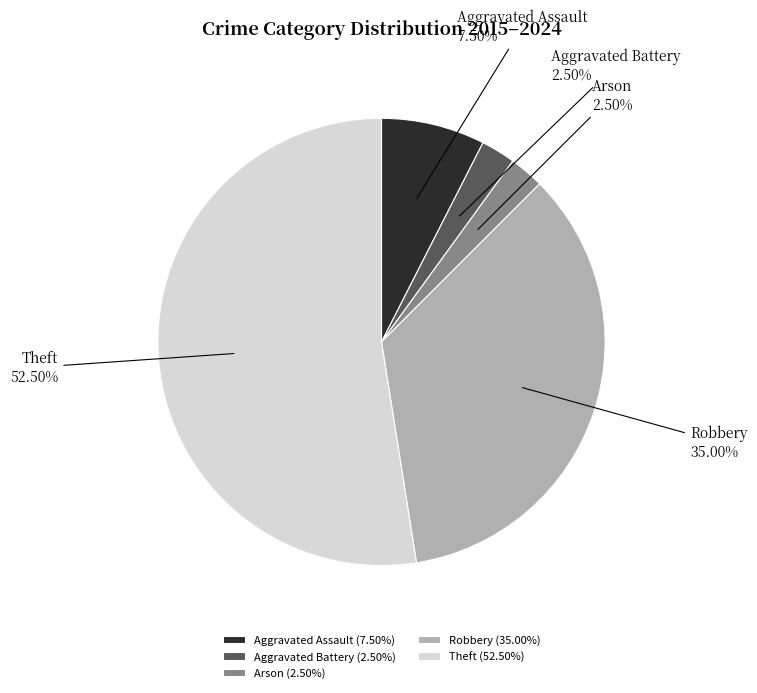

How much of the chart is everything except Aggravated Assault?

92.5%